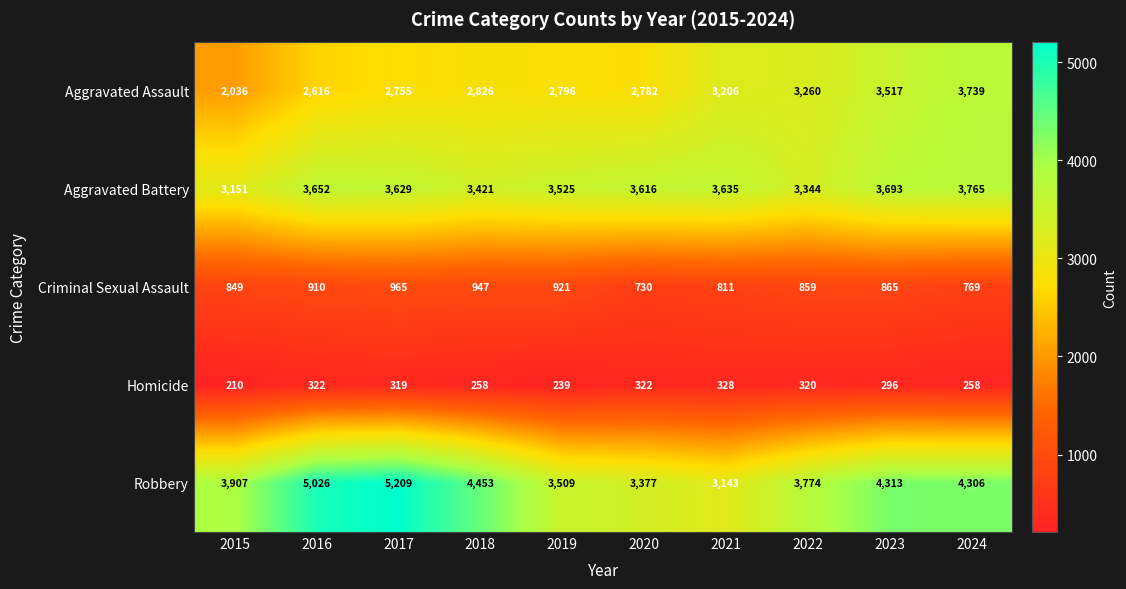

What is the difference between the Robbery values at 2020 and 2022?

397